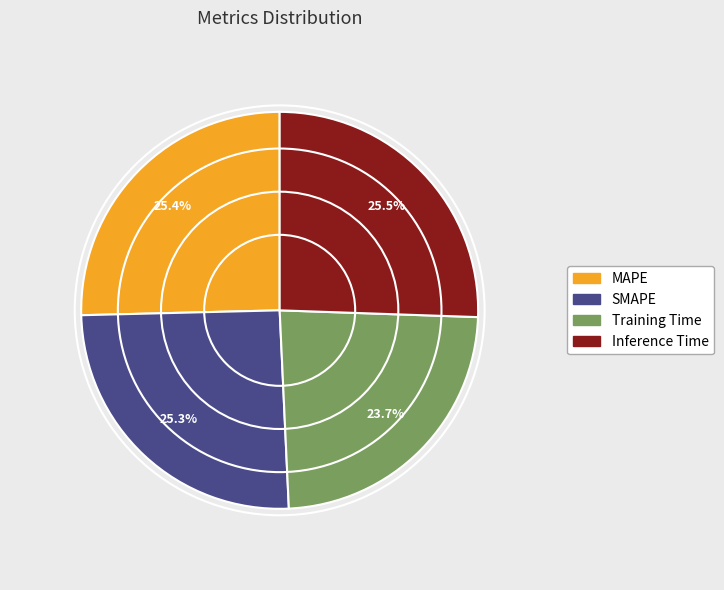

Do Training Time and Inference Time together represent more than half of the pie?

No